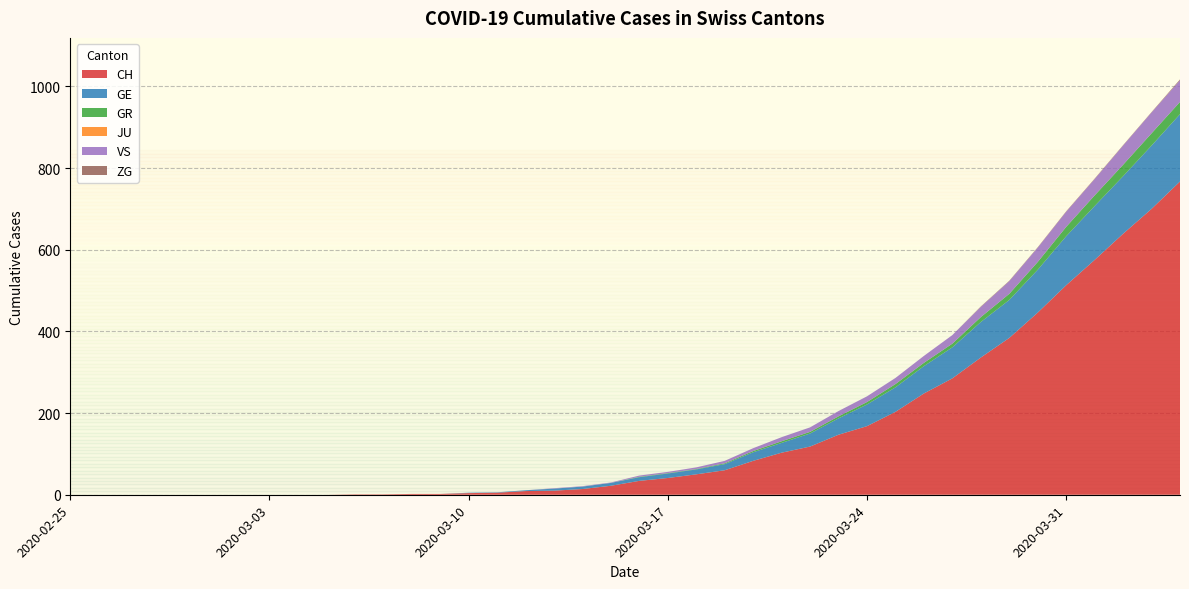

Reading right to left, transcribe all the data shown in this chart.

CH: 767	700	639	575	513	446	384	336	285	248	203	168	147	118	103	83	60	50	41	34	22	14	10	9	5	4	2	2	1	1	0	0	0	0	0	0	0	0	0	0
GE: 165	155	141	132	120	105	93	87	76	67	60	53	40	32	24	21	15	12	11	9	7	6	5	2	1	1	0	0	0	0	0	0	0	0	0	0	0	0	0	0
GR: 30	30	28	26	23	19	15	12	9	8	8	6	5	4	4	3	2	1	1	1	0	0	0	0	0	0	0	0	0	0	0	0	0	0	0	0	0	0	0	0
JU: 0	0	0	0	0	0	0	0	0	0	0	0	0	0	0	0	0	0	0	0	0	0	0	0	0	0	0	0	0	0	0	0	0	0	0	0	0	0	0	0
VS: 53	51	47	40	37	35	31	25	21	17	15	14	13	11	10	7	6	4	3	3	1	1	1	0	0	0	0	0	0	0	0	0	0	0	0	0	0	0	0	0
ZG: 2	1	1	1	1	1	1	1	0	0	0	0	0	0	0	0	0	0	0	0	0	0	0	0	0	0	0	0	0	0	0	0	0	0	0	0	0	0	0	0